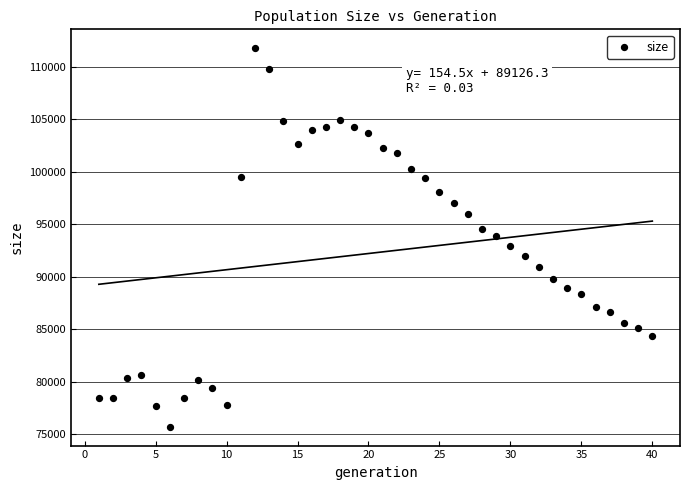

What is the range of X values (max minus min)?

39